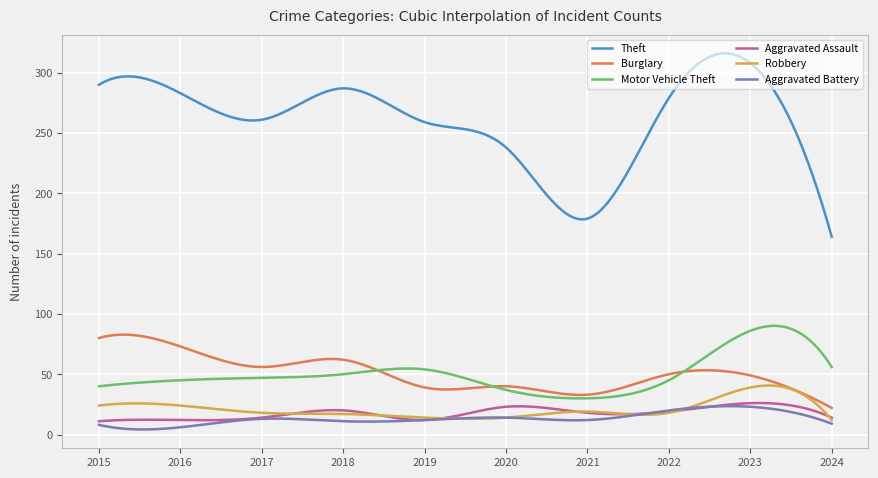

True or false: Motor Vehicle Theft and Theft cross at least once.

False